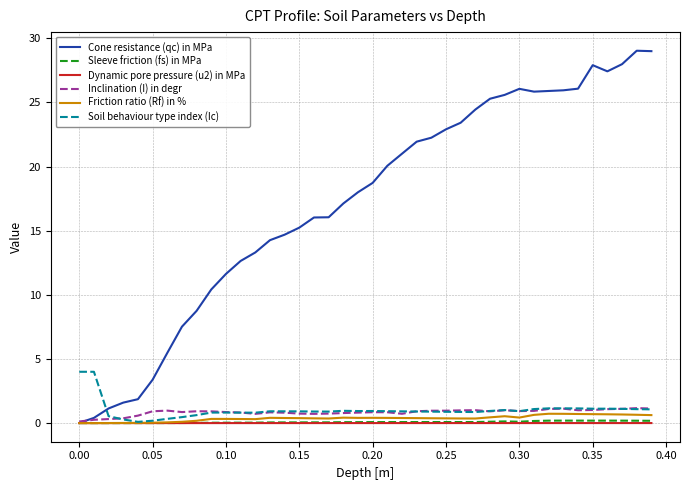

True or false: Inclination (I) in degr and Soil behaviour type index (Ic) intersect in this chart.

True